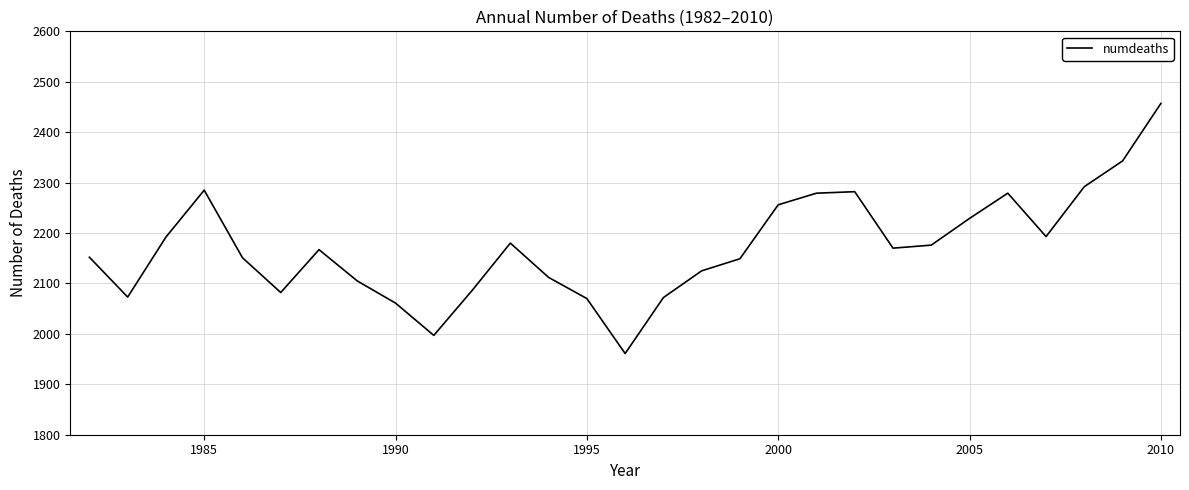

What is the maximum value shown in the chart?

2457